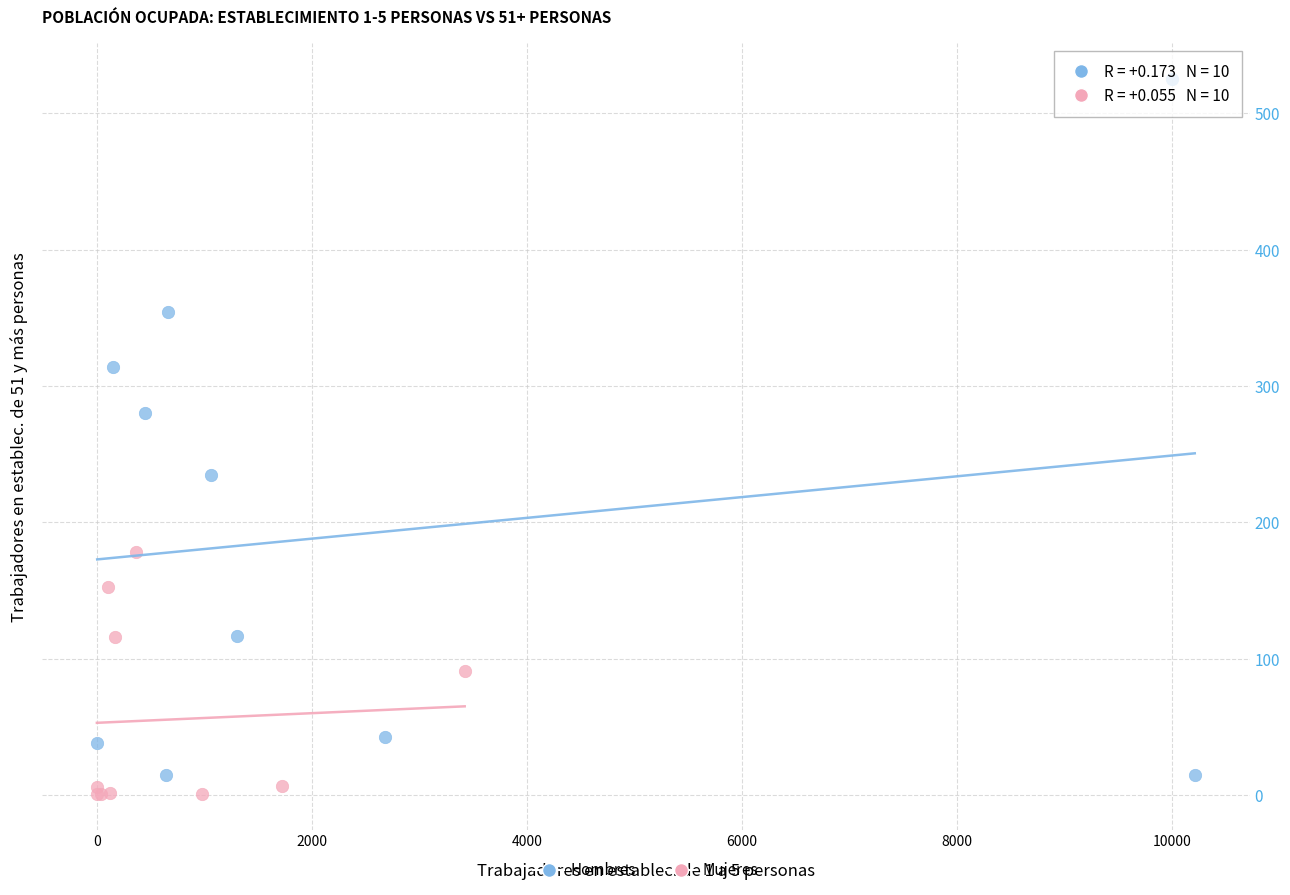

Which series has the largest Y range (max minus min)?

Hombres